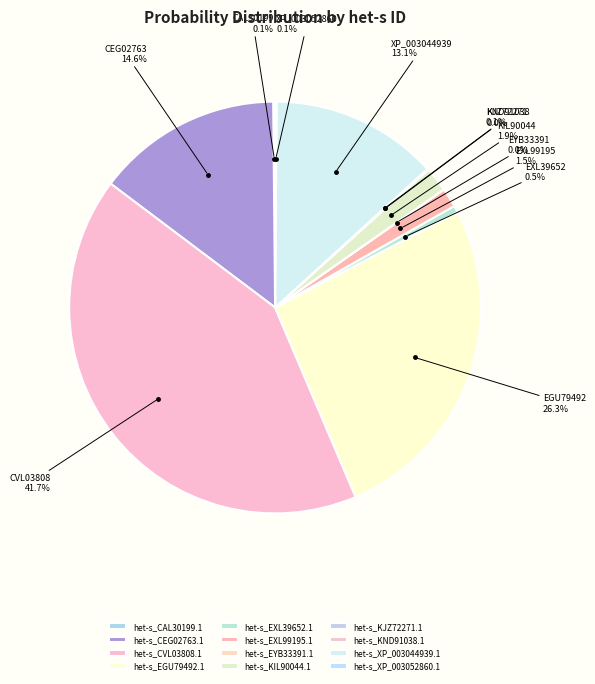

Is there a majority slice in this chart?

No